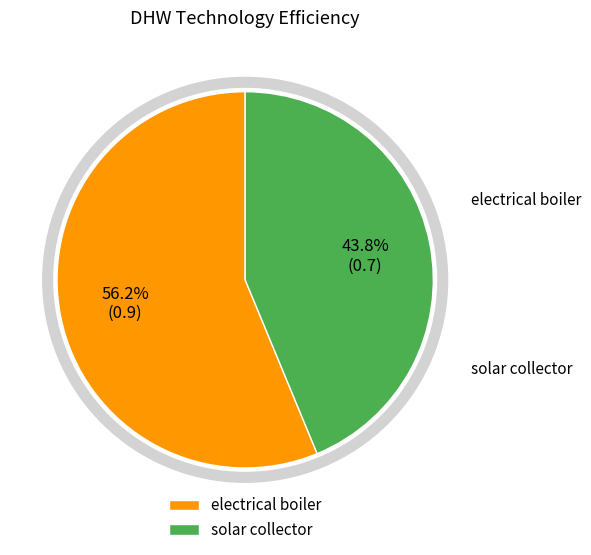

To the nearest percent, what percentage of the pie is electrical boiler?

56%